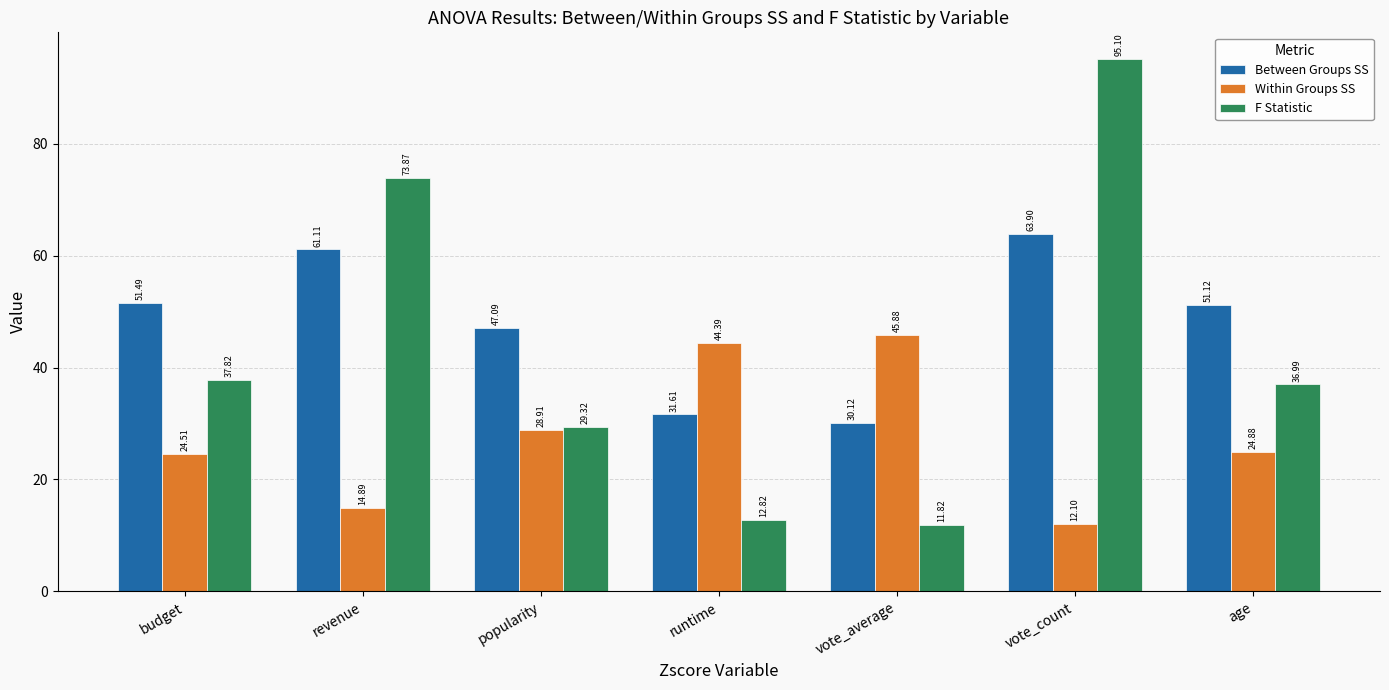

List the series in order of their peak value, lowest first.

Within Groups SS, Between Groups SS, F Statistic